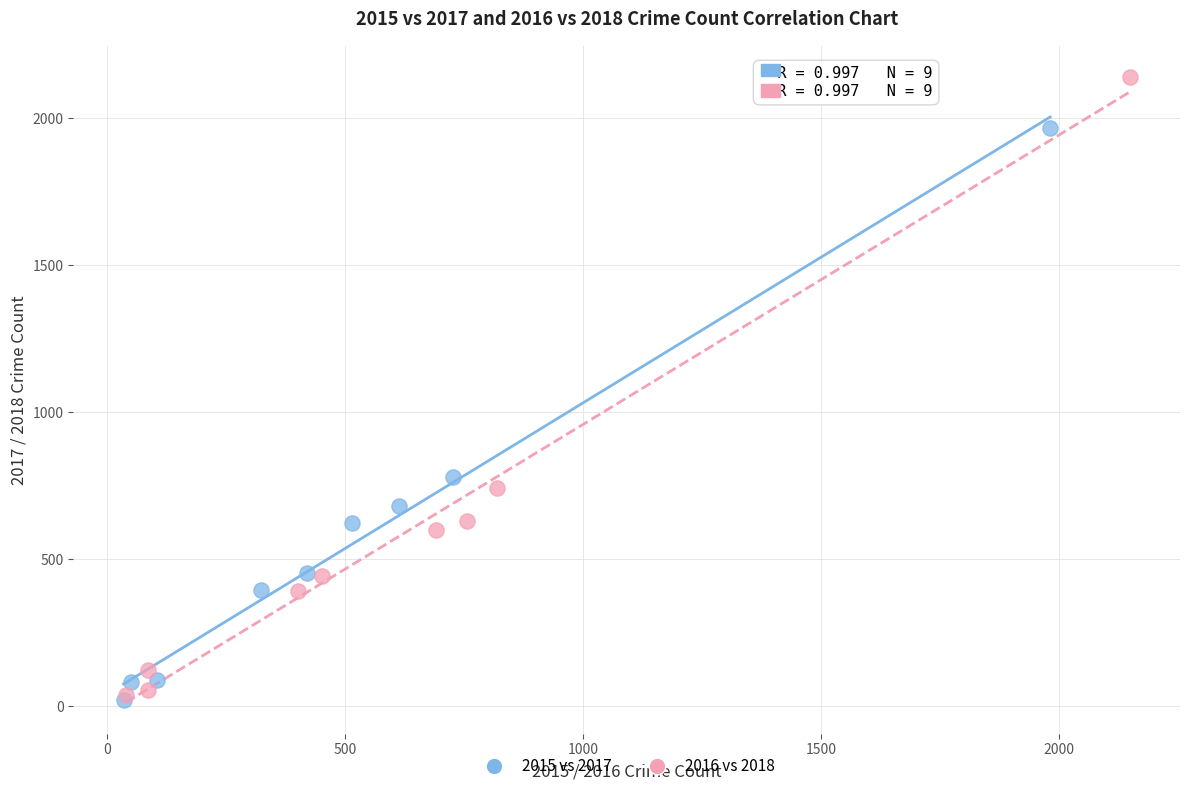

What are all the series names shown in the legend?

2015 vs 2017, 2016 vs 2018